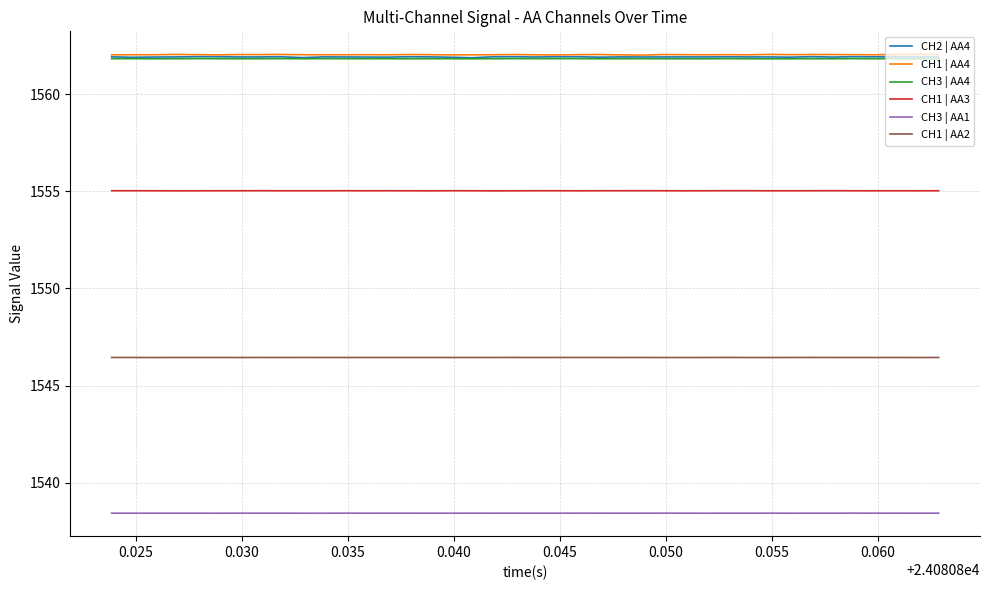

True or false: CH1 | AA2 has more than 0 interior local peaks.

True